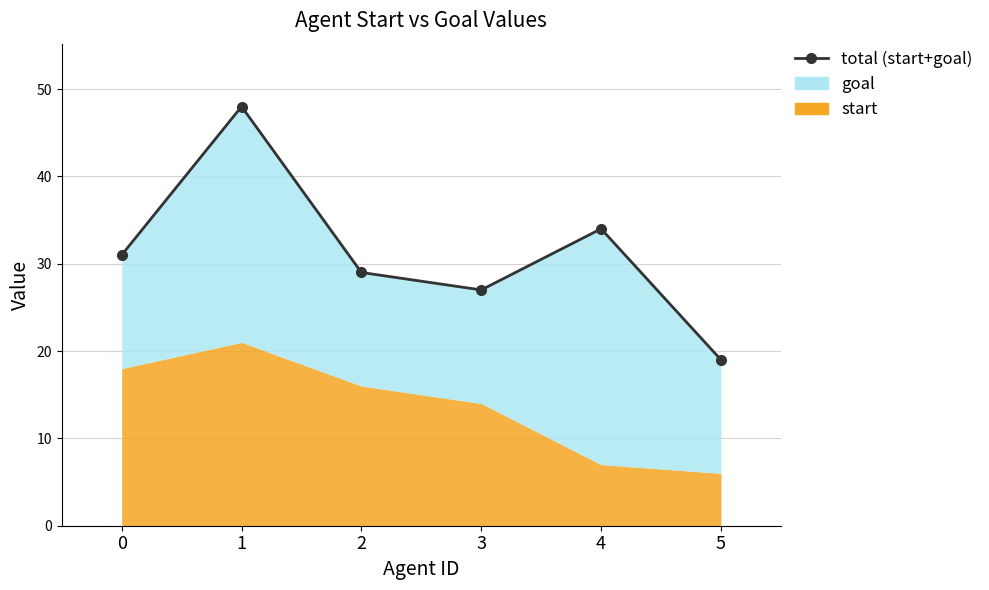

The value at 1 is 73. True or false?

False